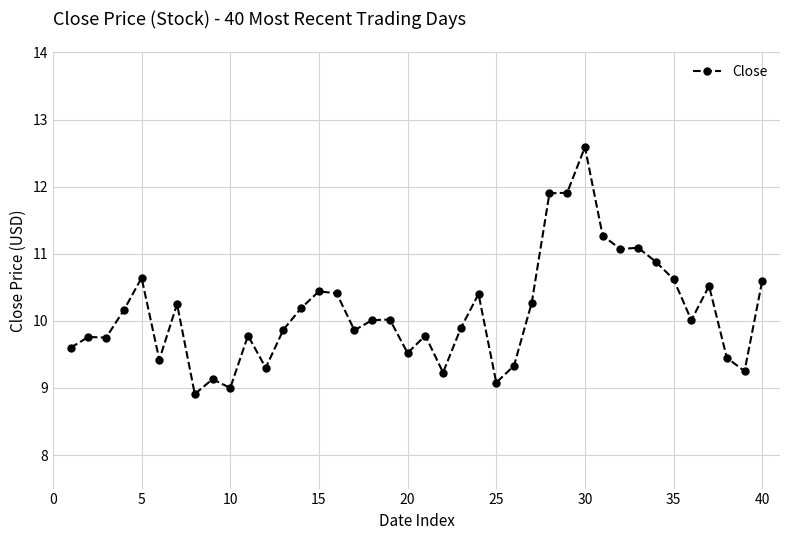

What is the difference between the second highest and minimum values?

3.0